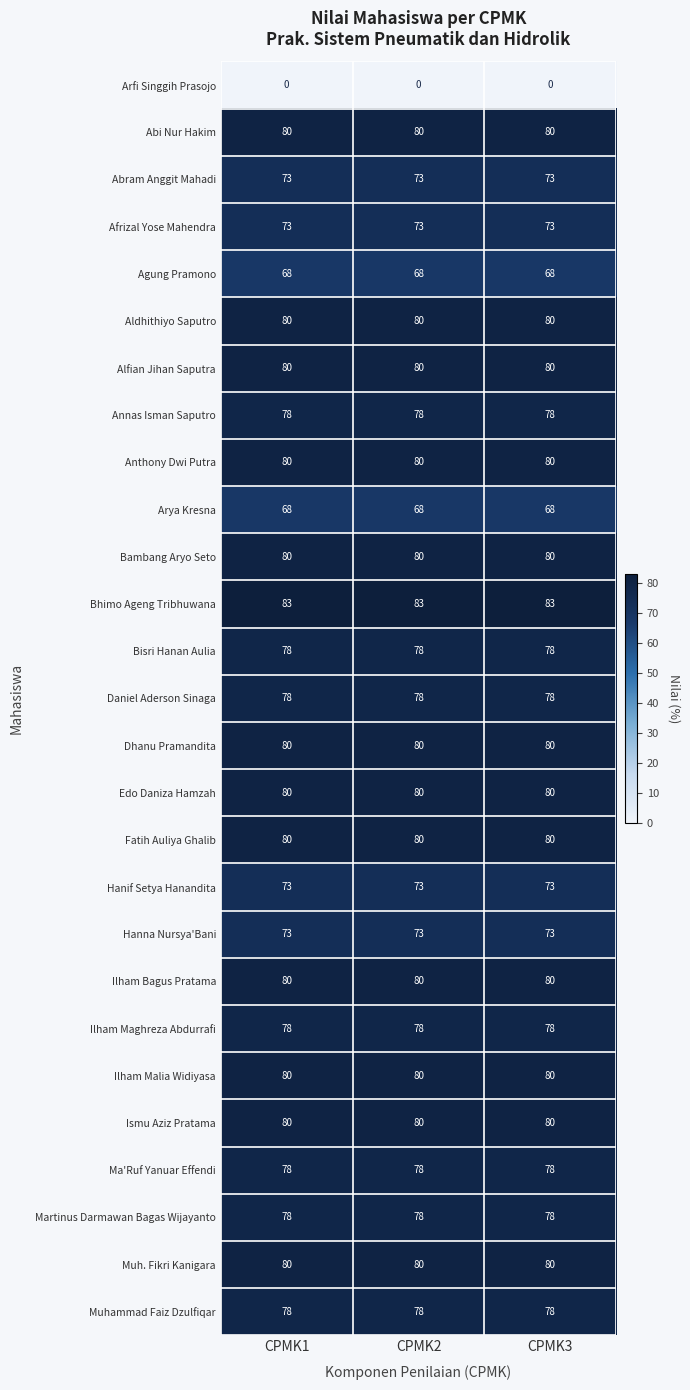

What is the spread (max minus min) of values at CPMK2?

83